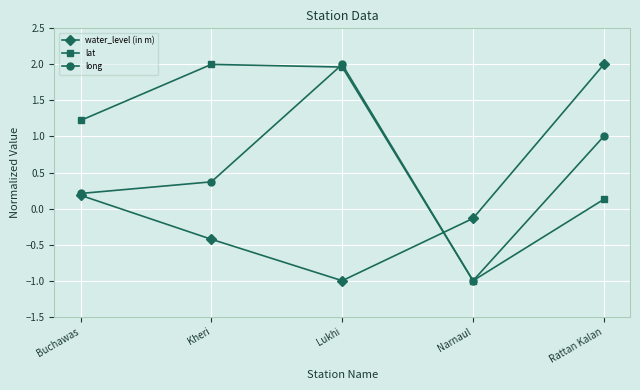

True or false: lat has a value of 2.0 at Kheri.

True